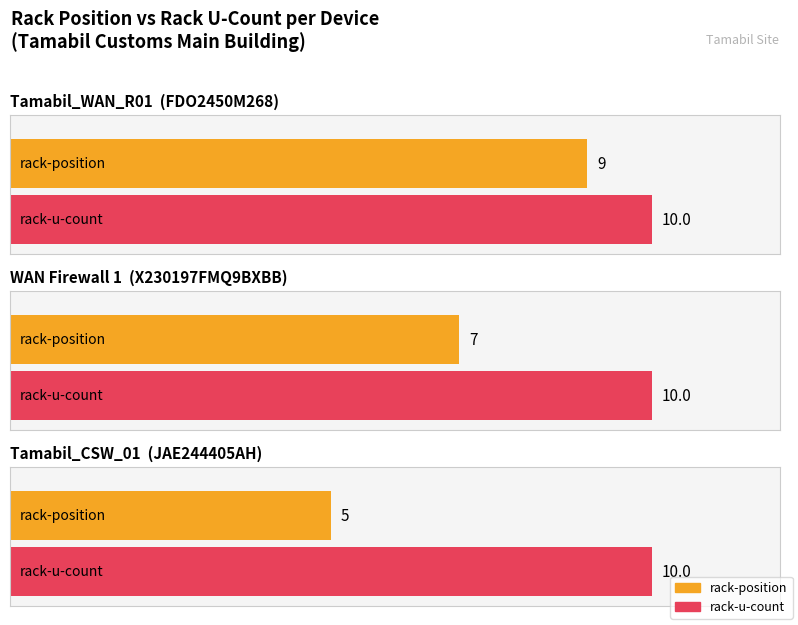

At which label does rack-position first exceed 7?

FDO2450M268